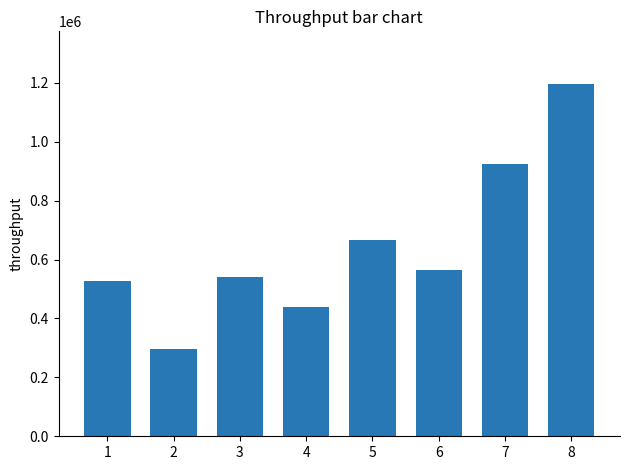

What is the maximum value shown in the chart?

1195625